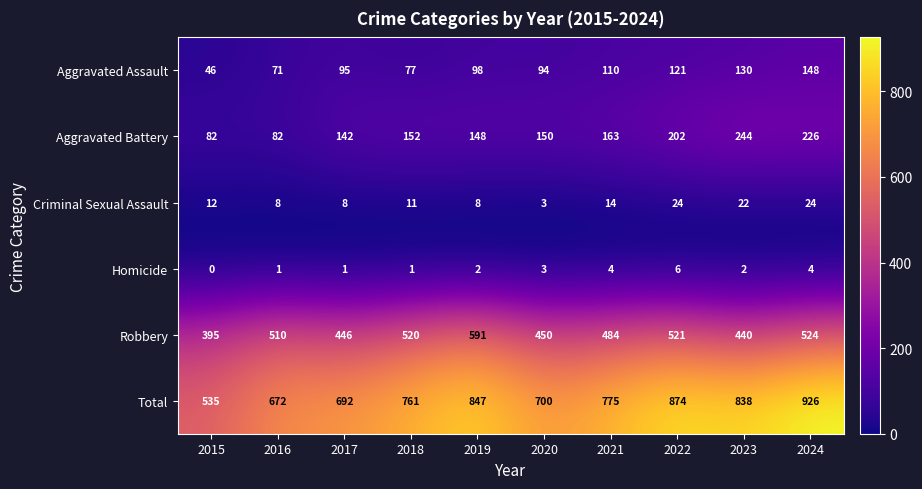

Between 2015 and 2016, which series saw the biggest shift?

Total